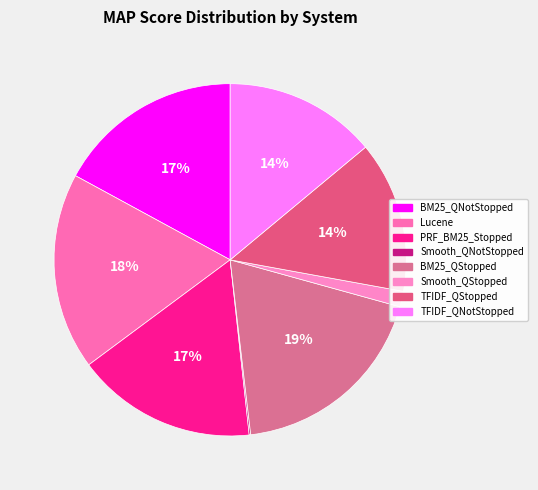

Which category has the biggest portion of the pie?

BM25_QStopped